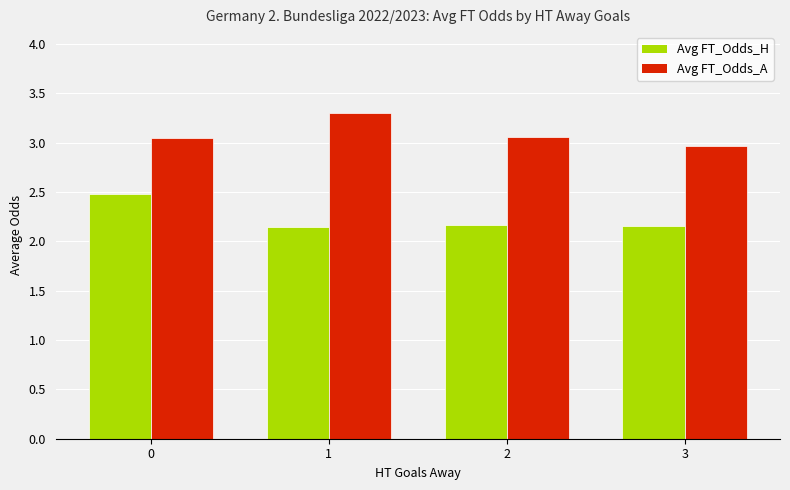

The value of Avg FT_Odds_H at 3 is 3.0. True or false?

False